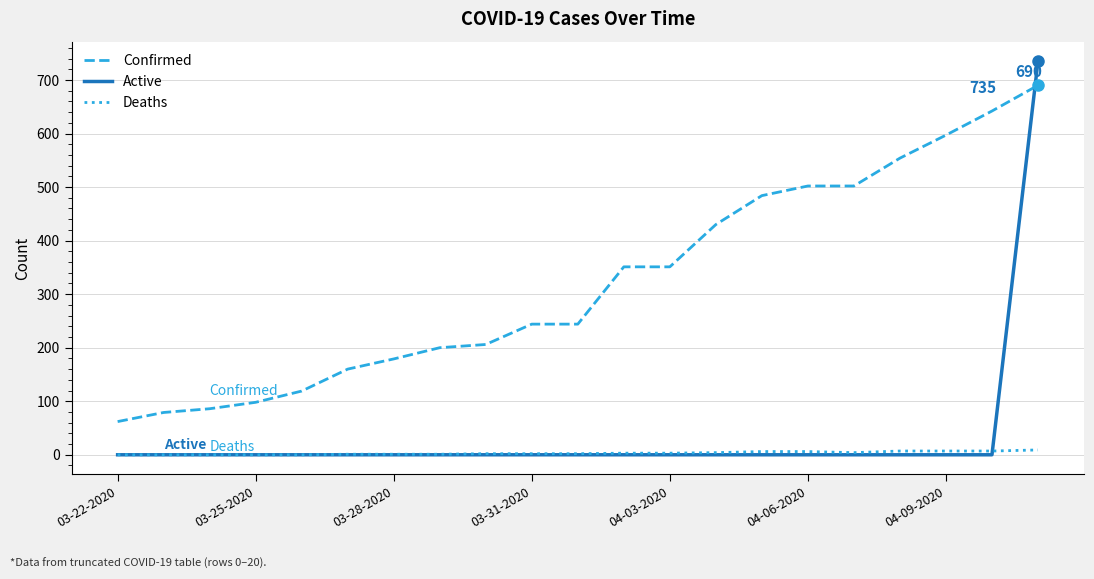

True or false: Deaths and Confirmed intersect in this chart.

False